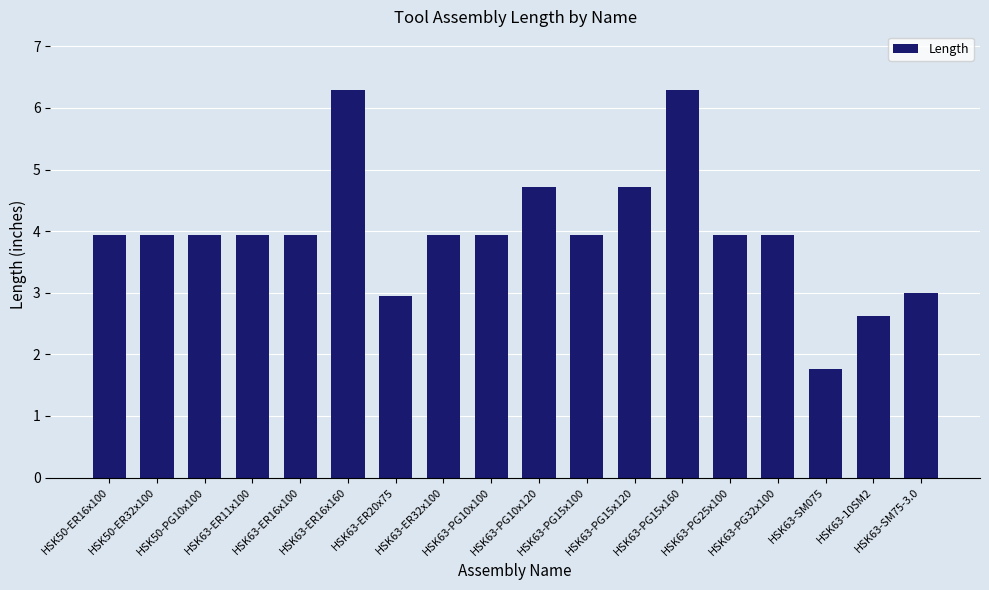

The chart shows a value of 3.9 at HSK63-ER11x100. True or false?

True